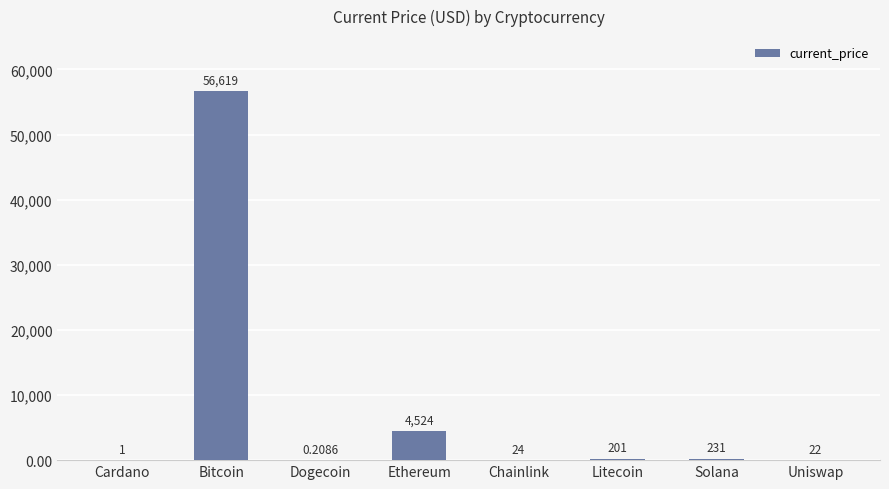

At which label does the data first exceed 201?

Bitcoin